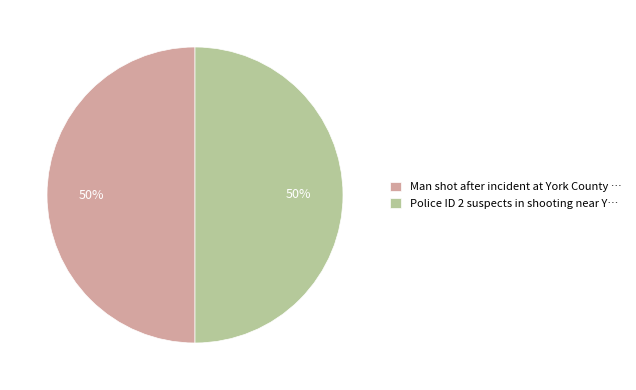

Is it true that Man shot after incident at York County … is 63% of the pie?

False